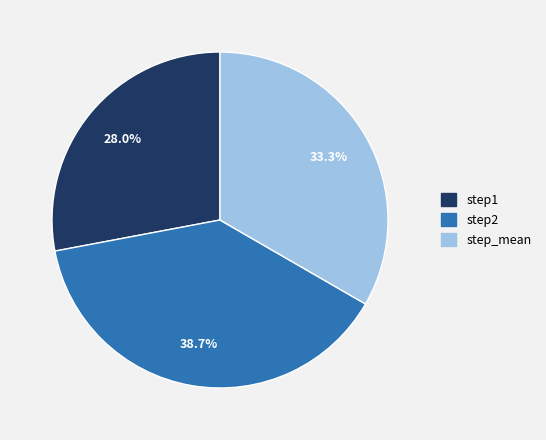

What is the largest slice in the pie chart?

step2